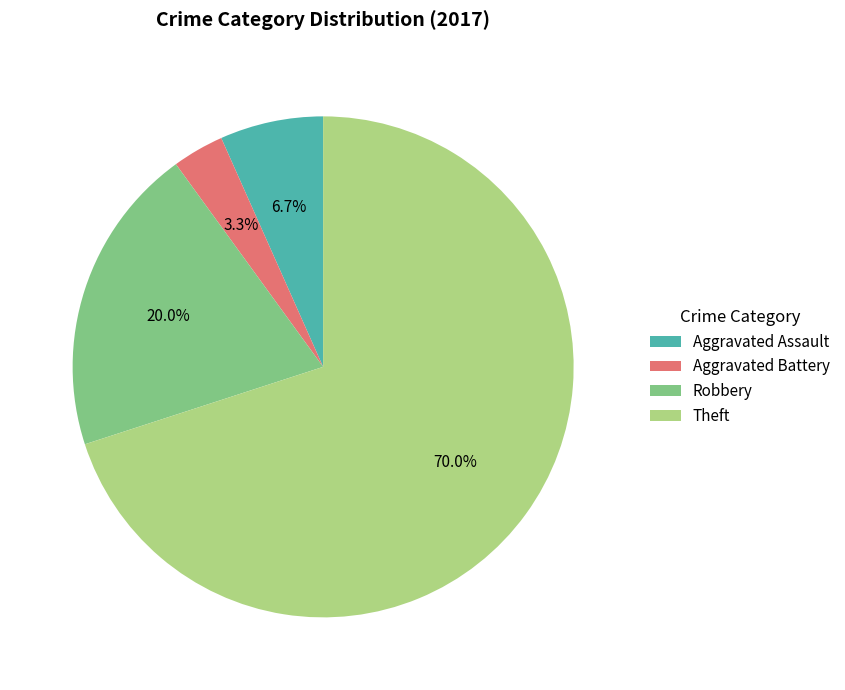

Which category has the smallest portion of the pie?

Aggravated Battery